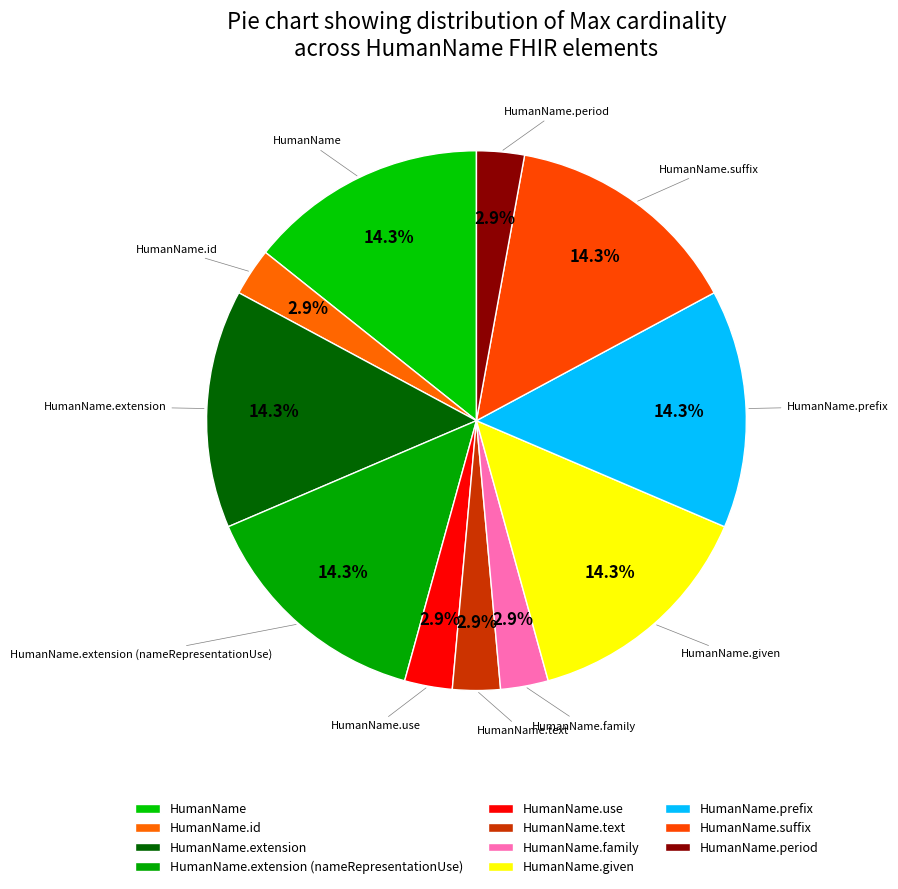

How many segments does this pie chart have?

11